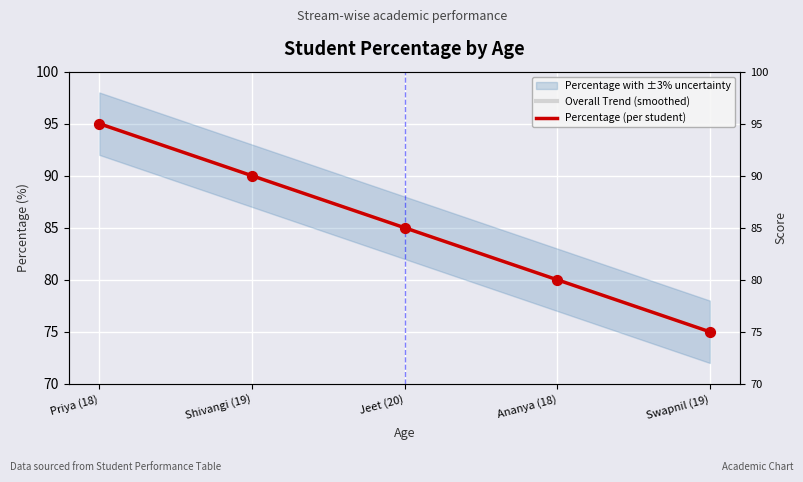

Which series contains the lowest Y value?

Overall Trend (smoothed)